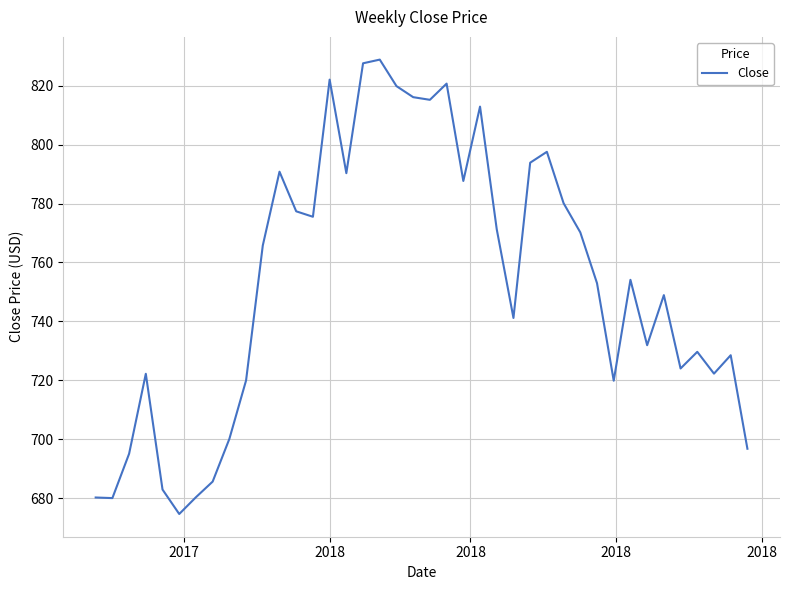

What is the minimum value shown in the chart?

674.6